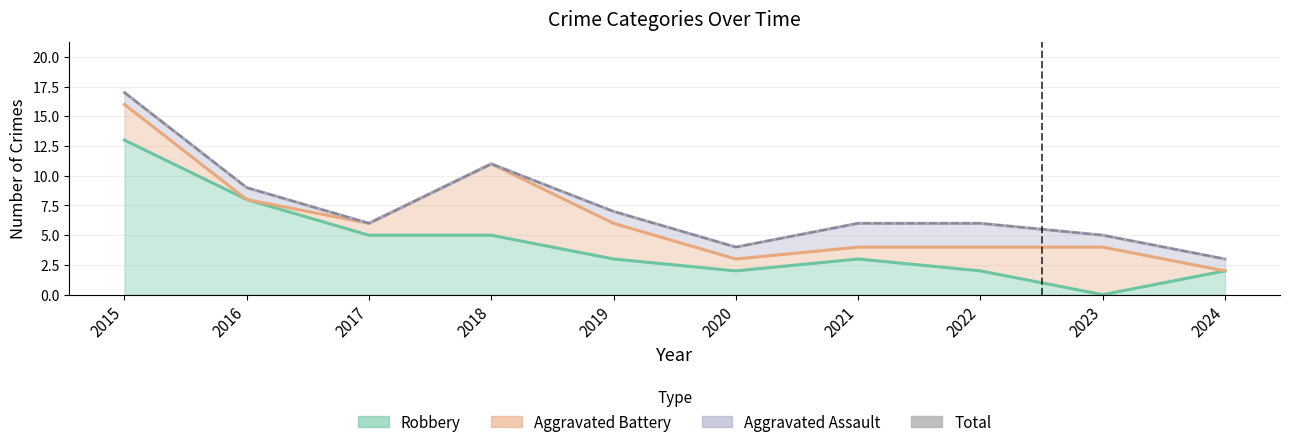

The value at 2015 is 5. True or false?

False